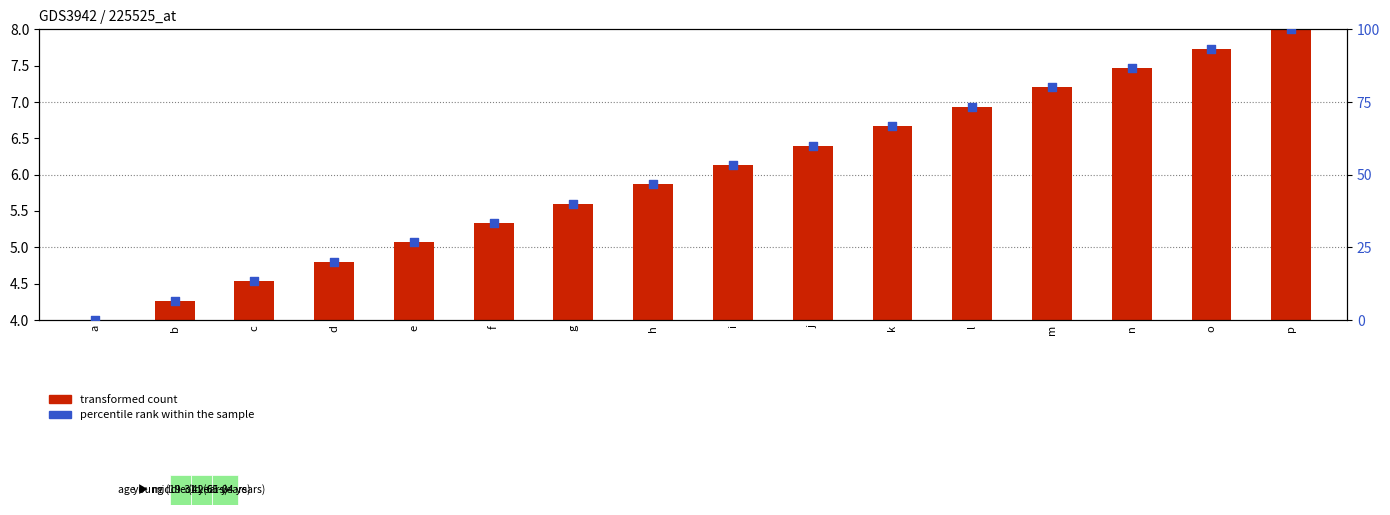

Which series has the largest Y range (max minus min)?

percentile rank within the sample